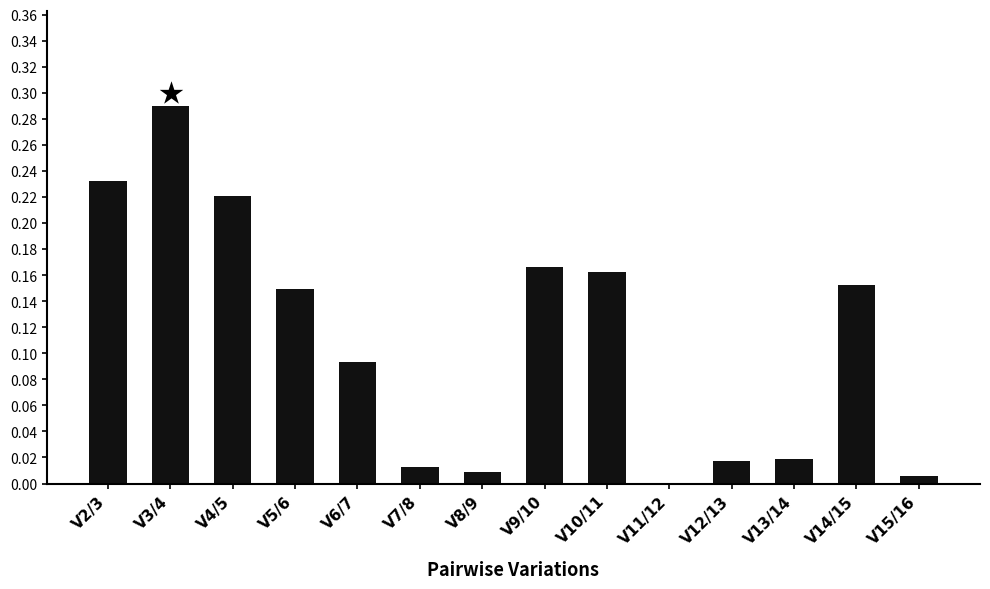

Which has a higher value, V8/9 or V7/8?

V7/8